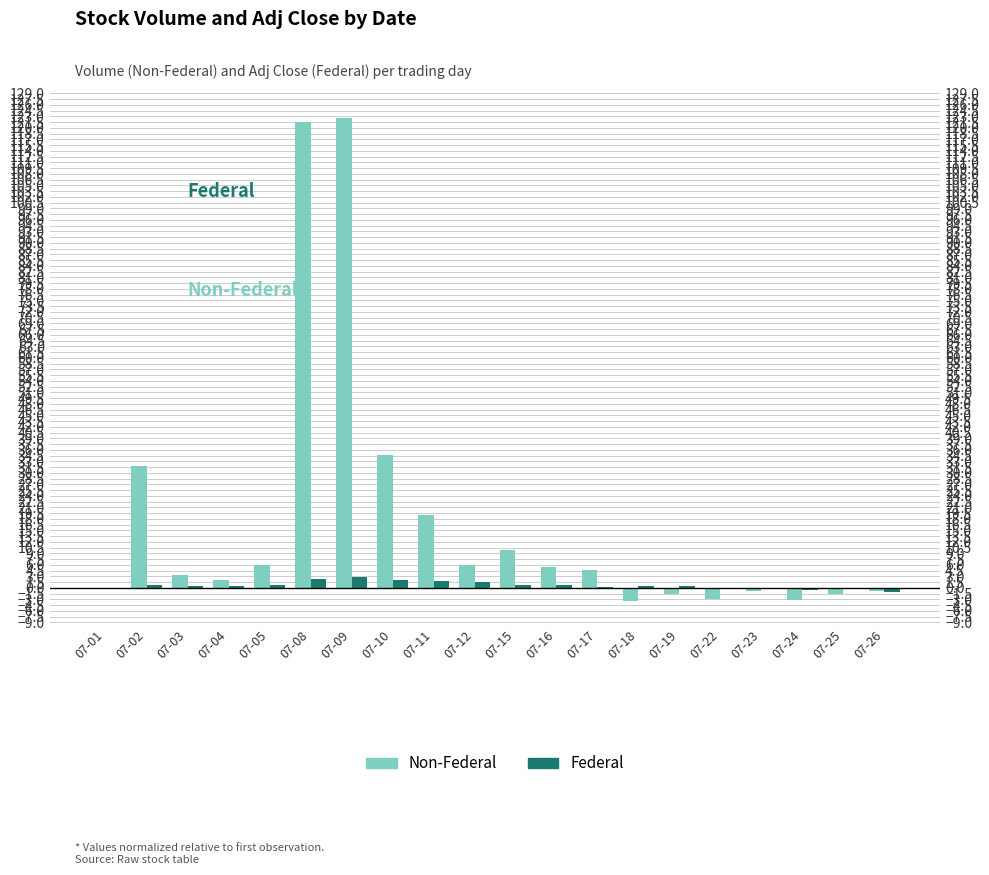

True or false: Federal has a value of -0.3 at 07-25.

True